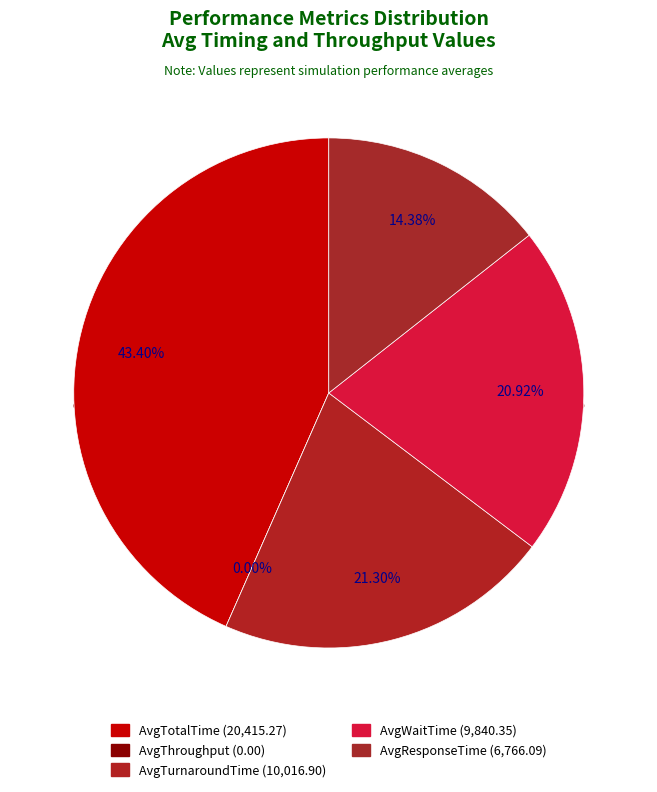

How many slices are in this pie chart?

5